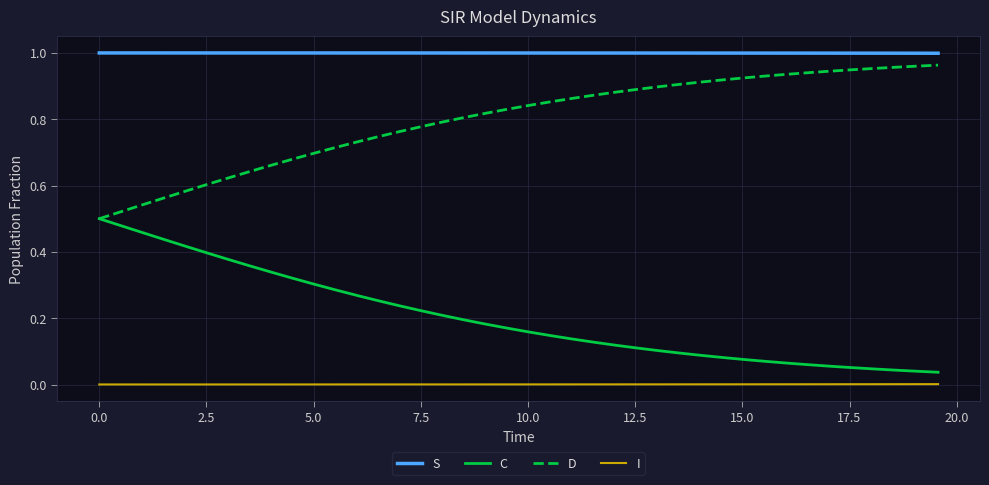

List the series in order of their overall mean, highest first.

S, D, C, I